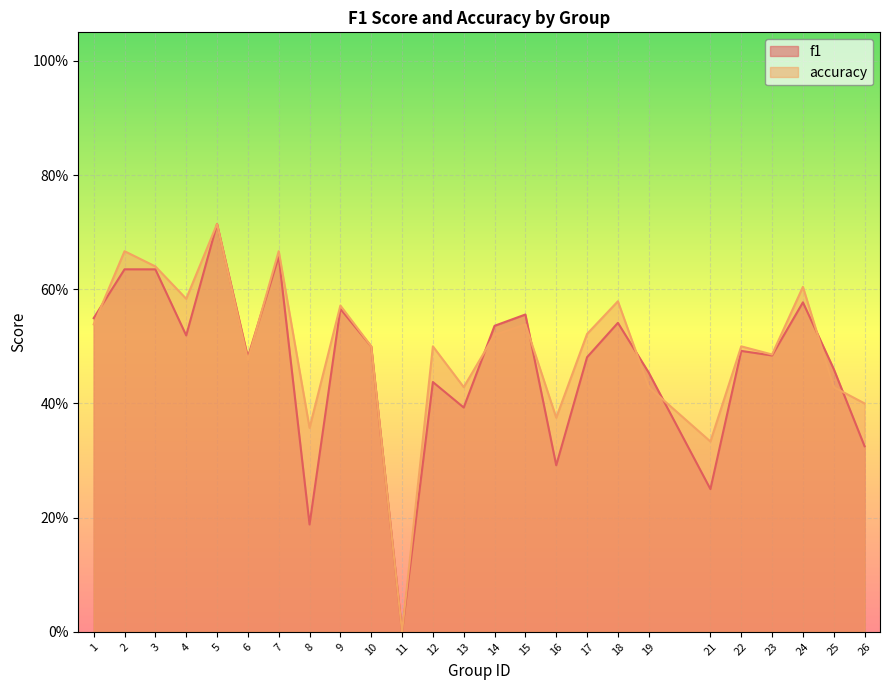

What is the difference between the maximum and minimum values in the f1 series?

0.7